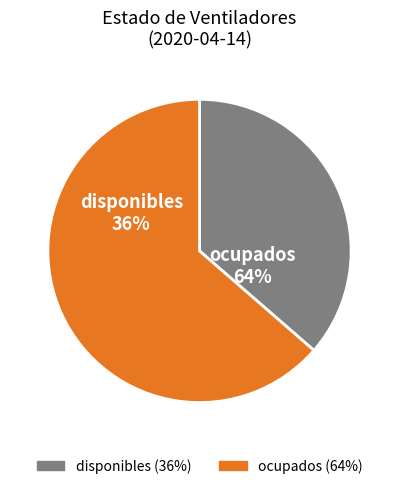

What percentage do disponibles and ocupados together represent?

100.0%